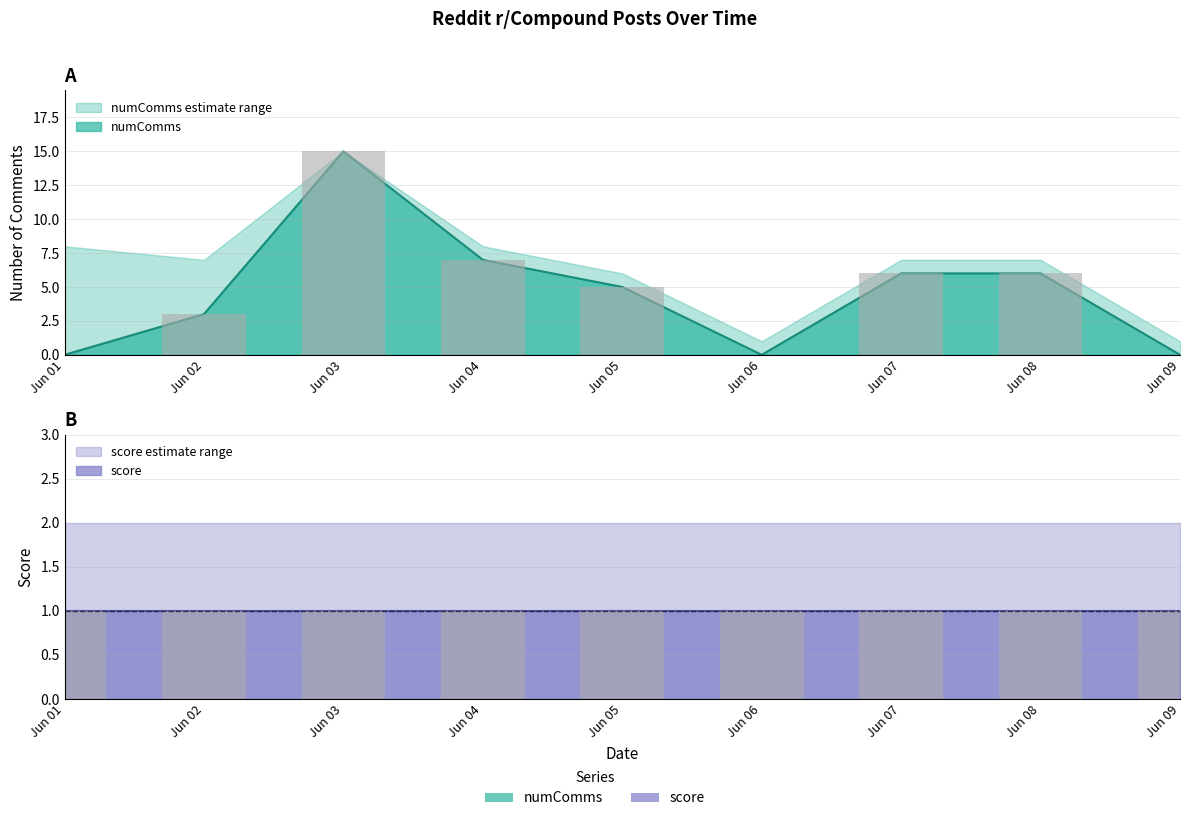

The chart shows a value of 15 at Jun 03. True or false?

True